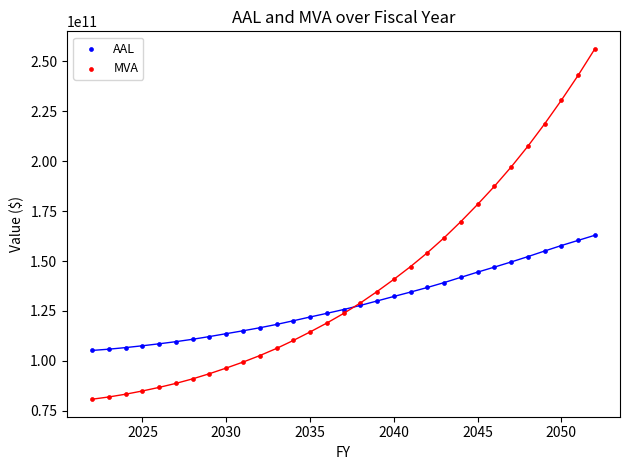

Which series contains the lowest Y value?

MVA